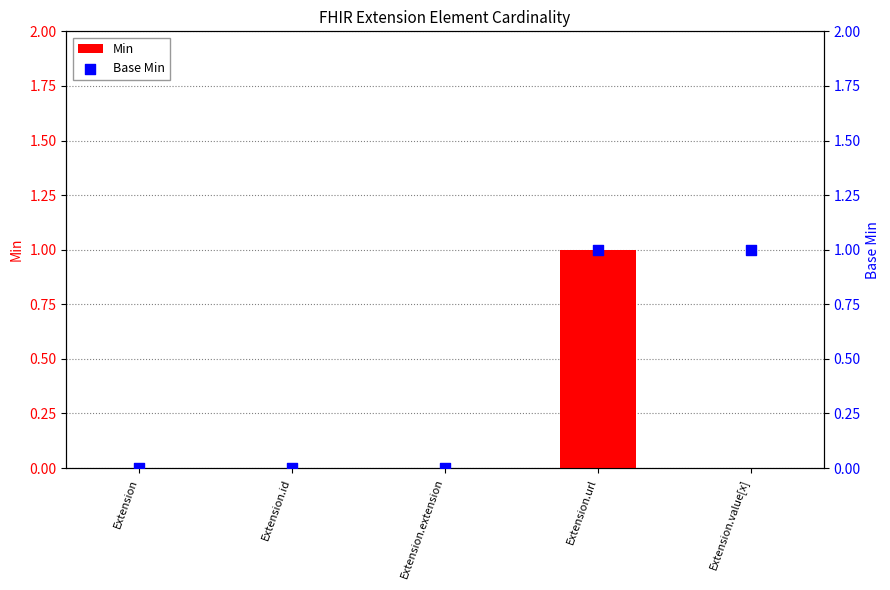

What are all the series names shown in the legend?

Min, Base Min